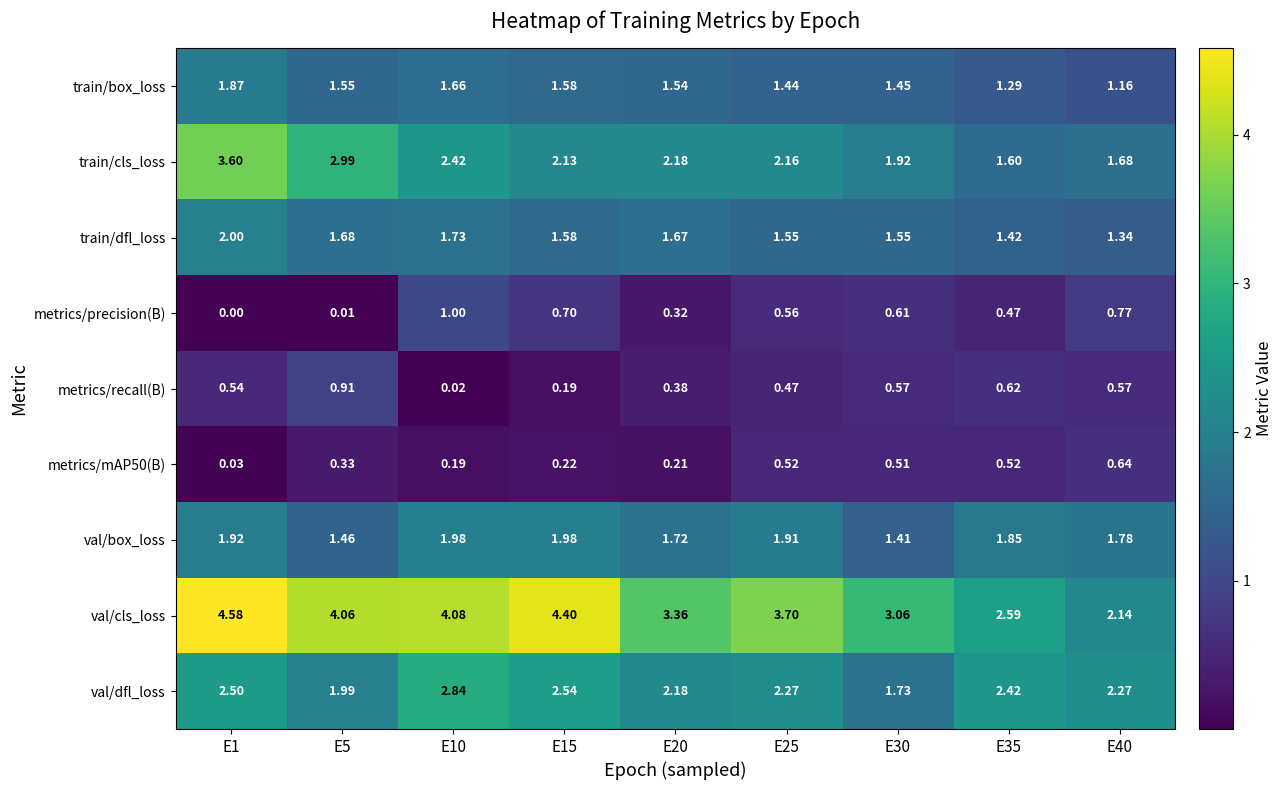

How many categories are shown in the chart?

9